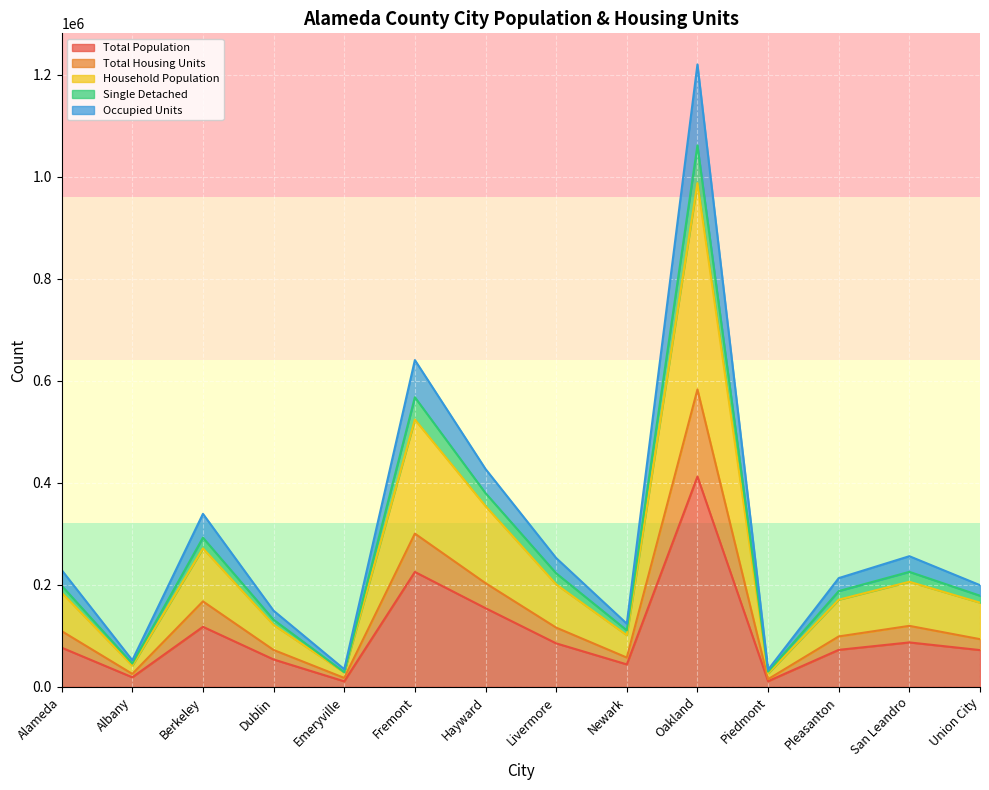

In Total Housing Units, how many points are lower than both neighbors (excluding endpoints)?

4